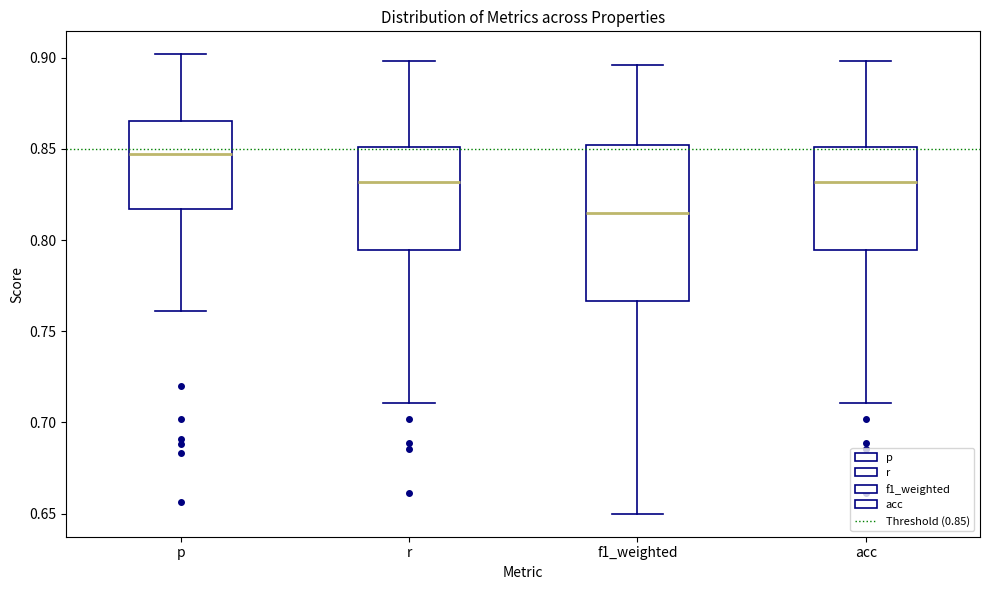

Reading left to right, transcribe this box plot: for each box, give where its median line is, the range the box spans, and where its two whiskers end, as read against the y-axis. The values are not printed on the chart, so give them approximately, as read against the axis.

p: median 0.845, box 0.815 to 0.865, whiskers 0.760 to 0.900
r: median 0.830, box 0.795 to 0.850, whiskers 0.710 to 0.900
f1_weighted: median 0.815, box 0.765 to 0.850, whiskers 0.650 to 0.895
acc: median 0.830, box 0.795 to 0.850, whiskers 0.710 to 0.900